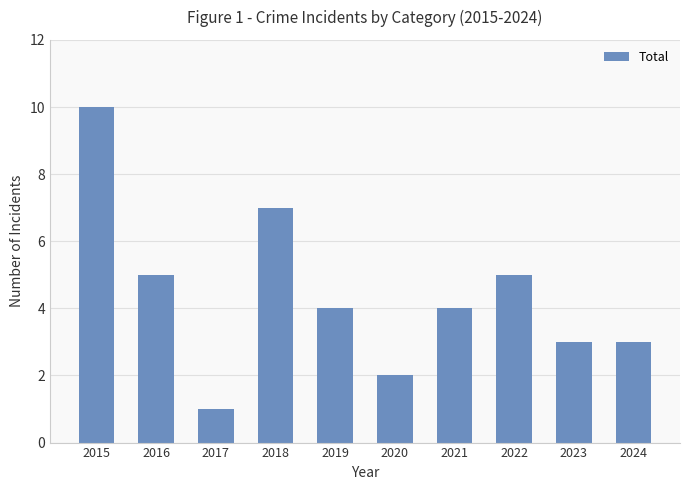

The value at 2017 is 2. True or false?

False